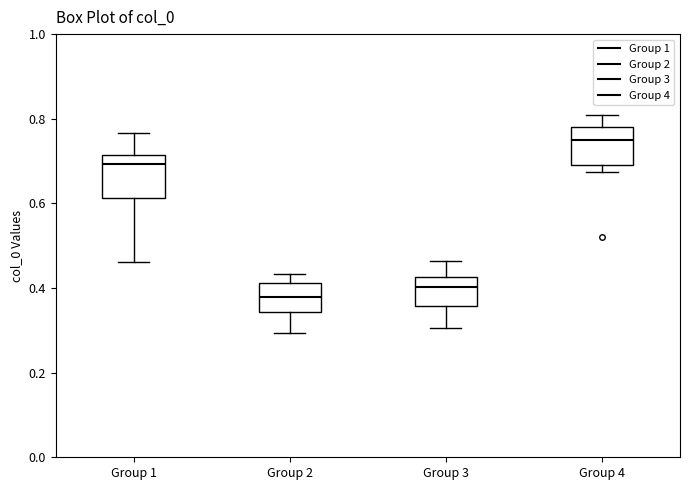

Reading left to right, transcribe this box plot: for each box, give where its median line is, the range the box spans, and where its two whiskers end, as read against the y-axis. The values are not printed on the chart, so give them approximately, as read against the axis.

Group 1: median 0.70, box 0.62 to 0.72, whiskers 0.46 to 0.76
Group 2: median 0.38, box 0.34 to 0.42, whiskers 0.30 to 0.44
Group 3: median 0.40, box 0.36 to 0.42, whiskers 0.30 to 0.46
Group 4: median 0.76, box 0.70 to 0.78, whiskers 0.68 to 0.80